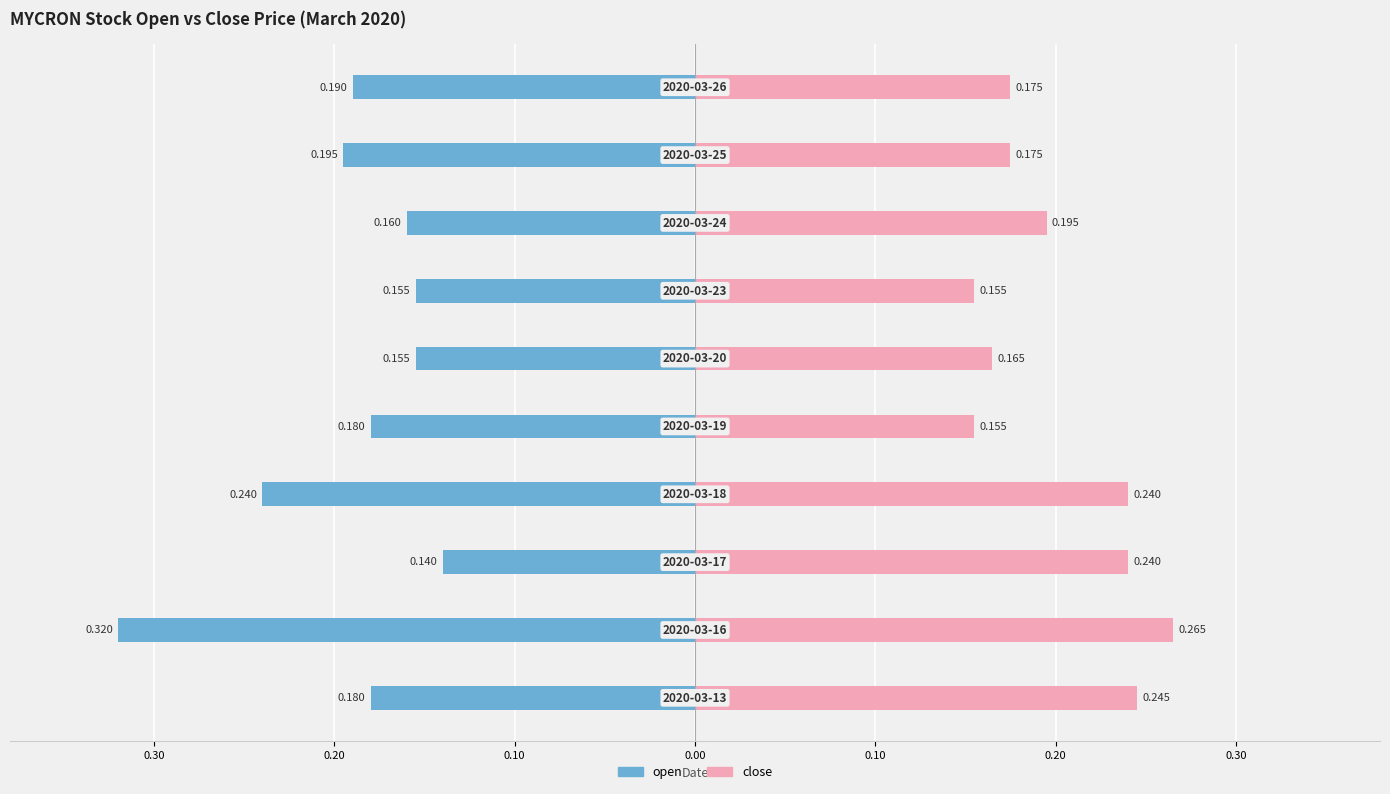

How many distinct data groups are displayed?

2